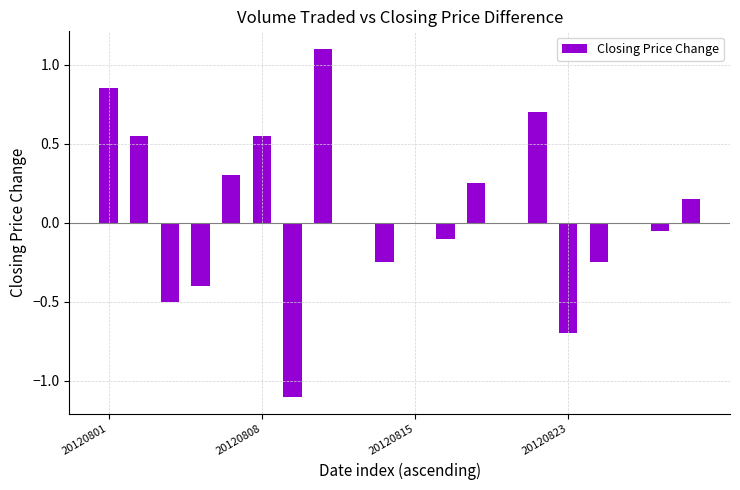

Are the bars grouped side by side (vs. stacked)?

No